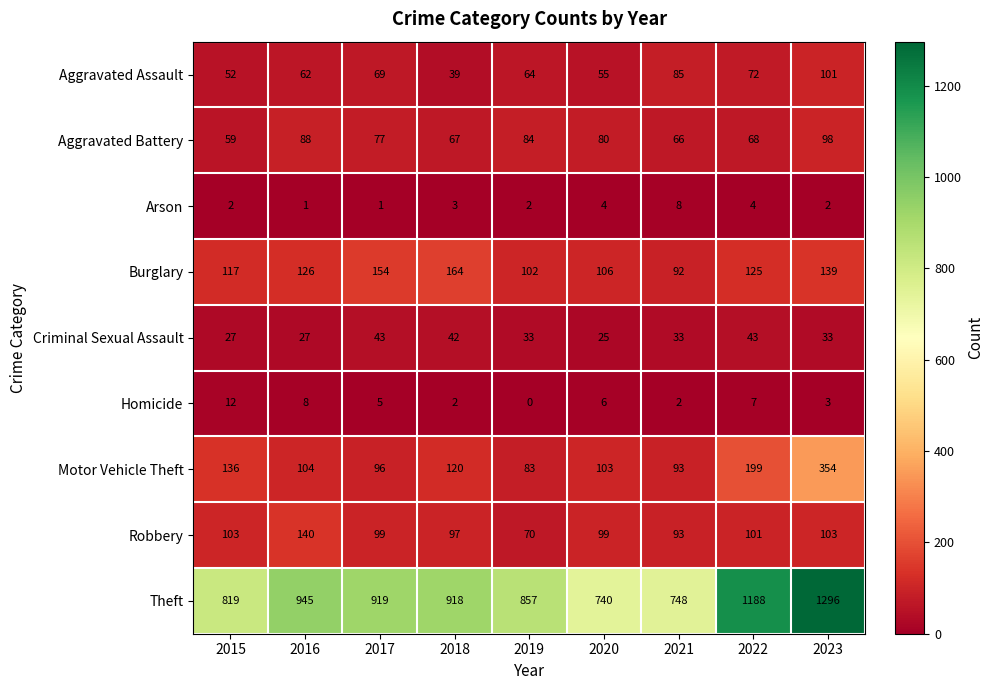

Between 2018 and 2021, which series saw the biggest shift?

Theft